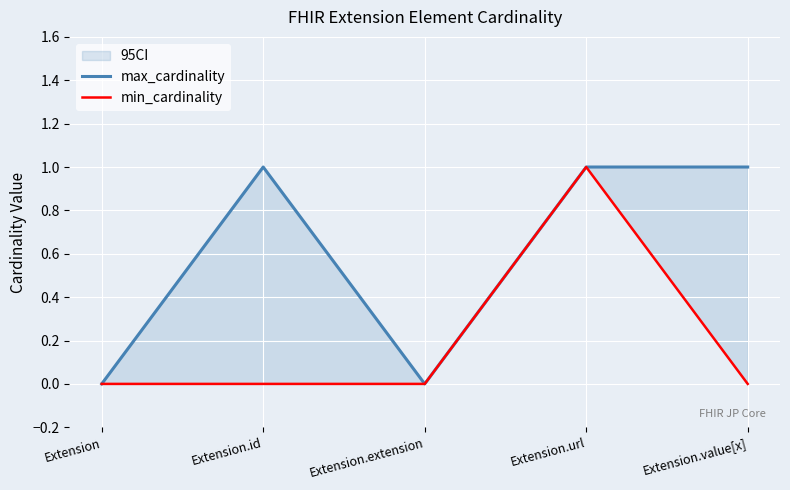

List the series in order of their overall mean, lowest first.

min_cardinality, max_cardinality